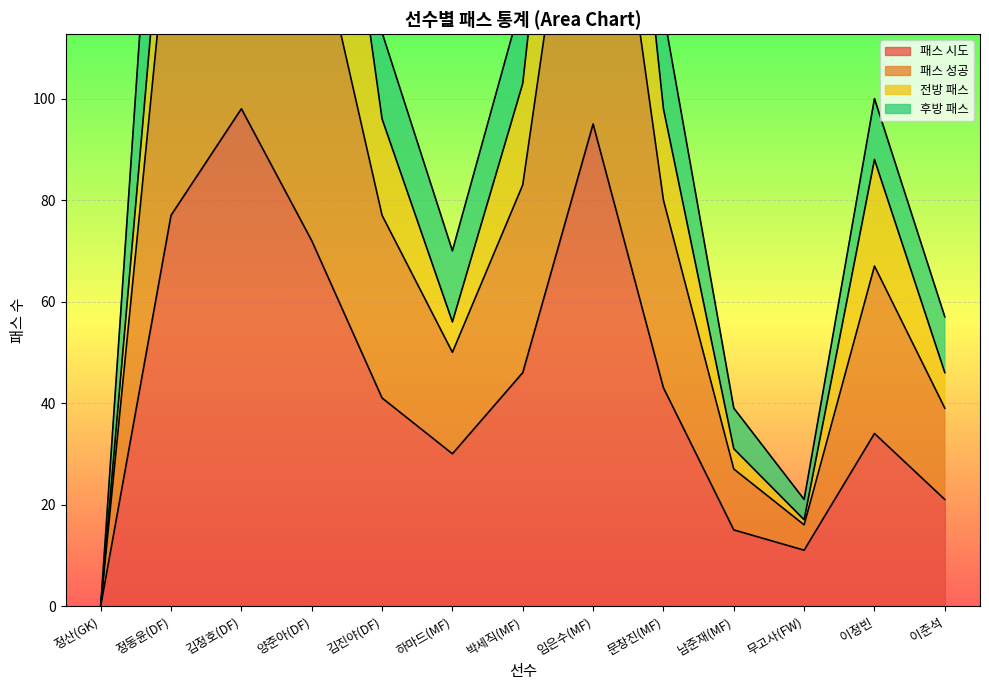

Which series has the largest total across all categories?

패스 성공